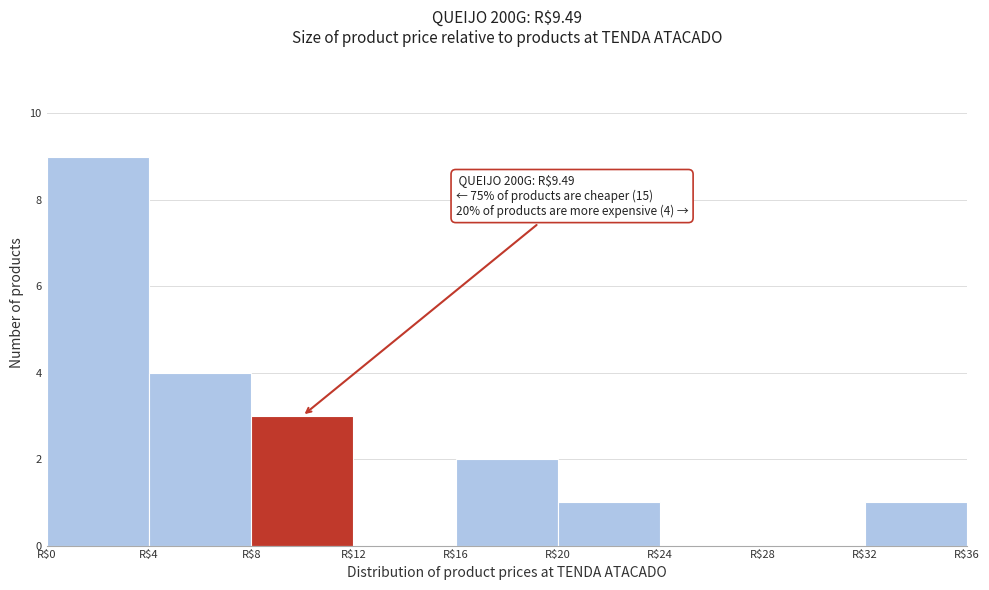

Over which range of the x-axis is the bar tallest?

0 to 4